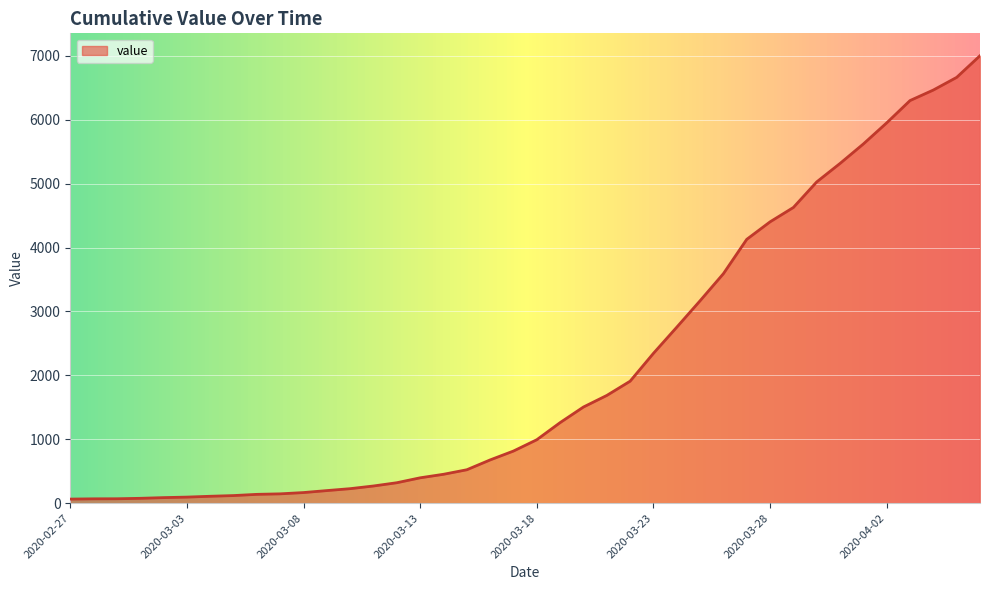

What is the greatest value displayed?

7003